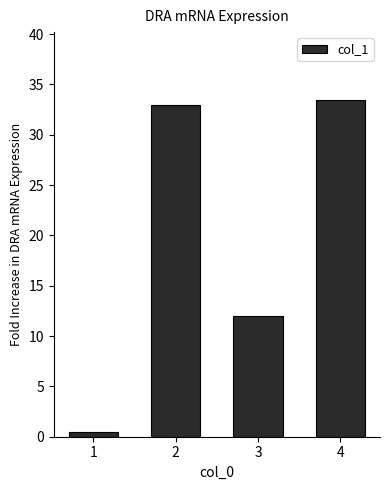

Are the bars horizontal?

No